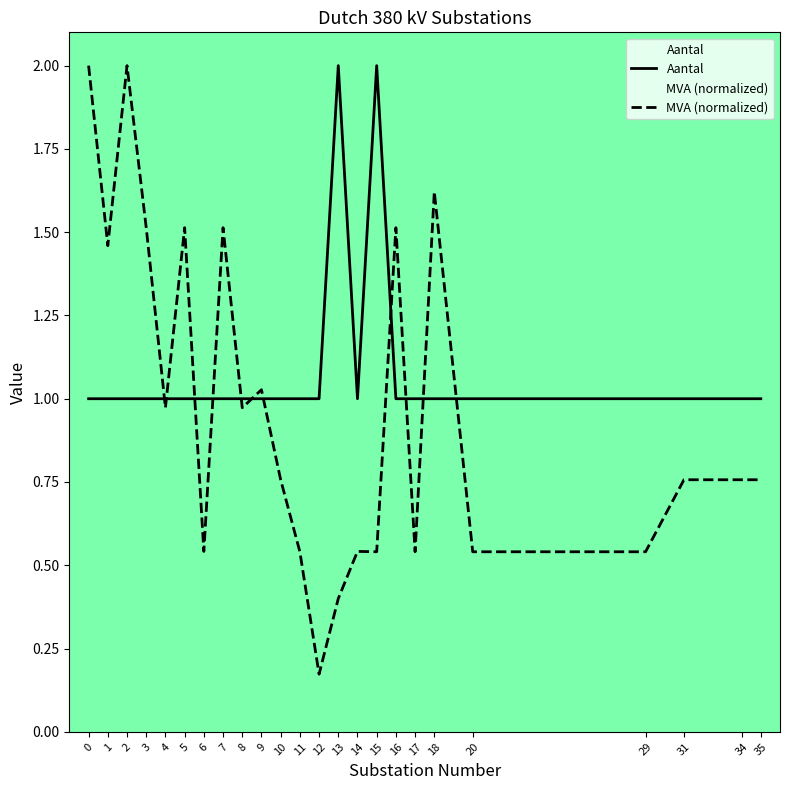

Read the MVA (normalized) value at 2.

2.0